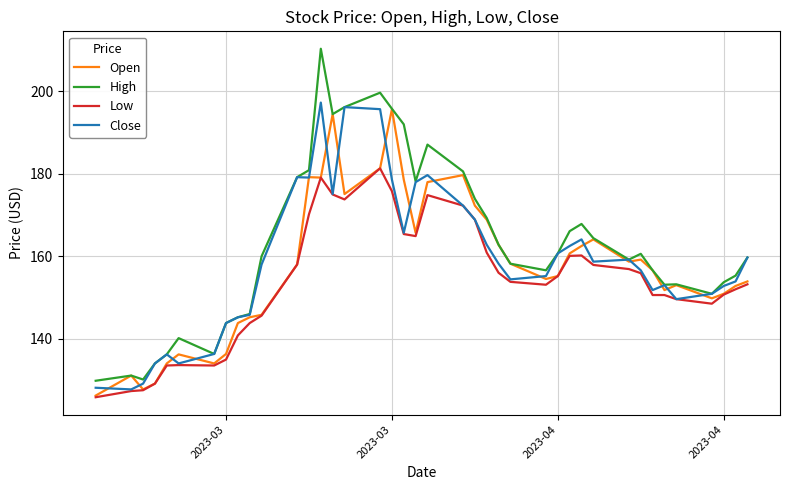

Which series has the widest spread of values?

High